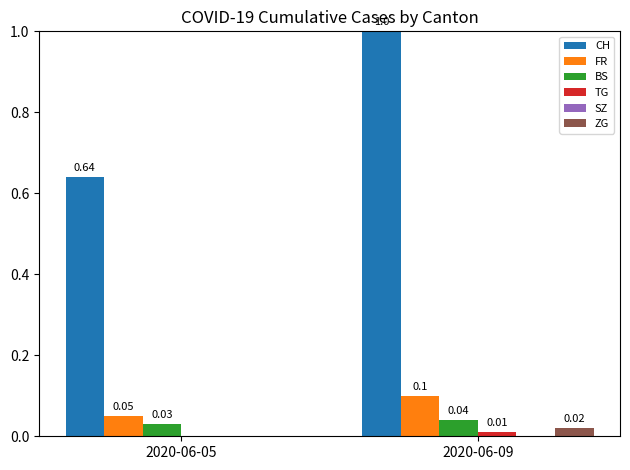

Are the bars horizontal?

No